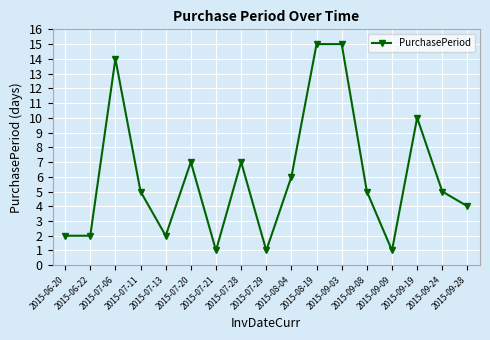

What is the sum of all values?

102